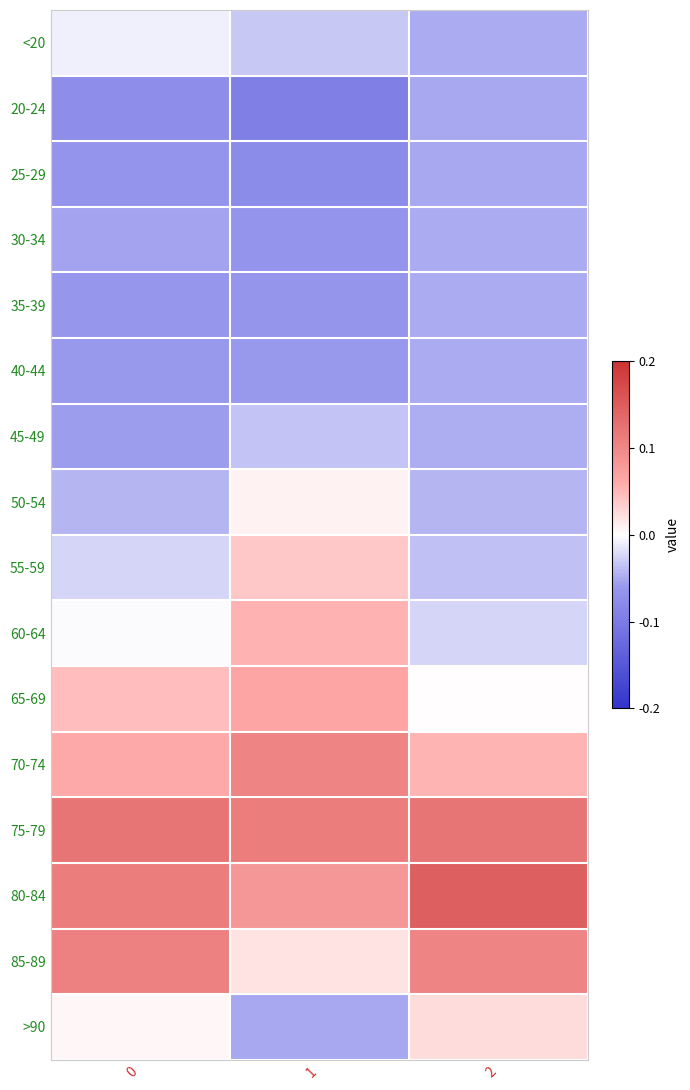

Reading right to left, extract all data points from this chart.

<20: 2=-0.2	1=-0.2	0=-0.0
20-24: 2=-0.3	1=-0.5	0=-0.4
25-29: 2=-0.3	1=-0.4	0=-0.3
30-34: 2=-0.2	1=-0.3	0=-0.3
35-39: 2=-0.2	1=-0.3	0=-0.3
40-44: 2=-0.2	1=-0.3	0=-0.3
45-49: 2=-0.2	1=-0.2	0=-0.3
50-54: 2=-0.2	1=0.0	0=-0.2
55-59: 2=-0.2	1=0.2	0=-0.1
60-64: 2=-0.1	1=0.3	0=-0.0
65-69: 2=0.0	1=0.3	0=0.2
70-74: 2=0.3	1=0.5	0=0.3
75-79: 2=0.6	1=0.6	0=0.6
80-84: 2=0.7	1=0.4	0=0.6
85-89: 2=0.5	1=0.1	0=0.5
>90: 2=0.1	1=-0.3	0=0.0